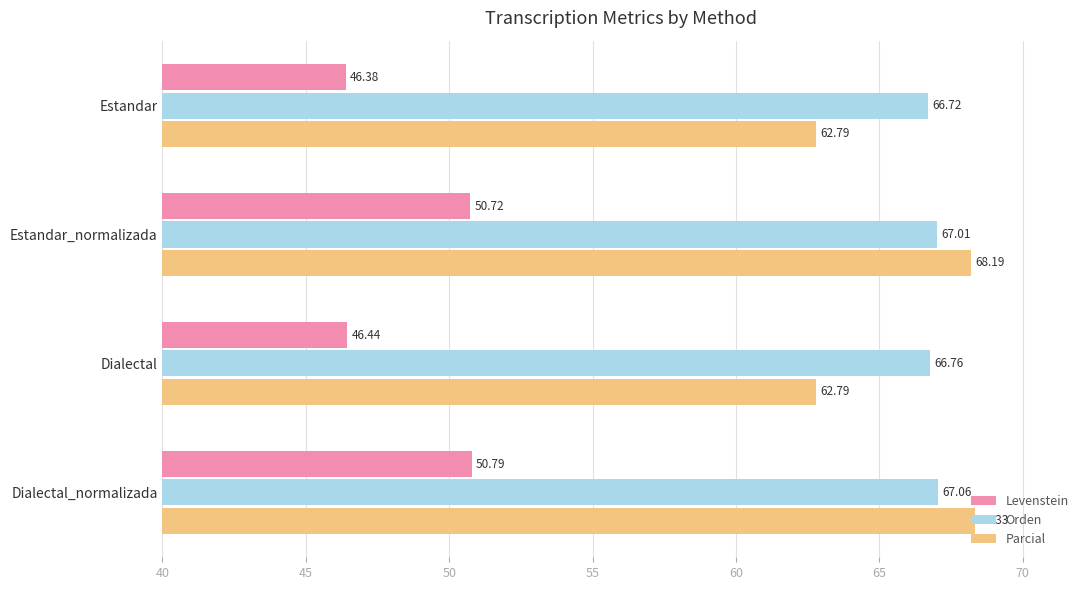

What is the difference between the maximum and minimum values in the Orden series?

0.3